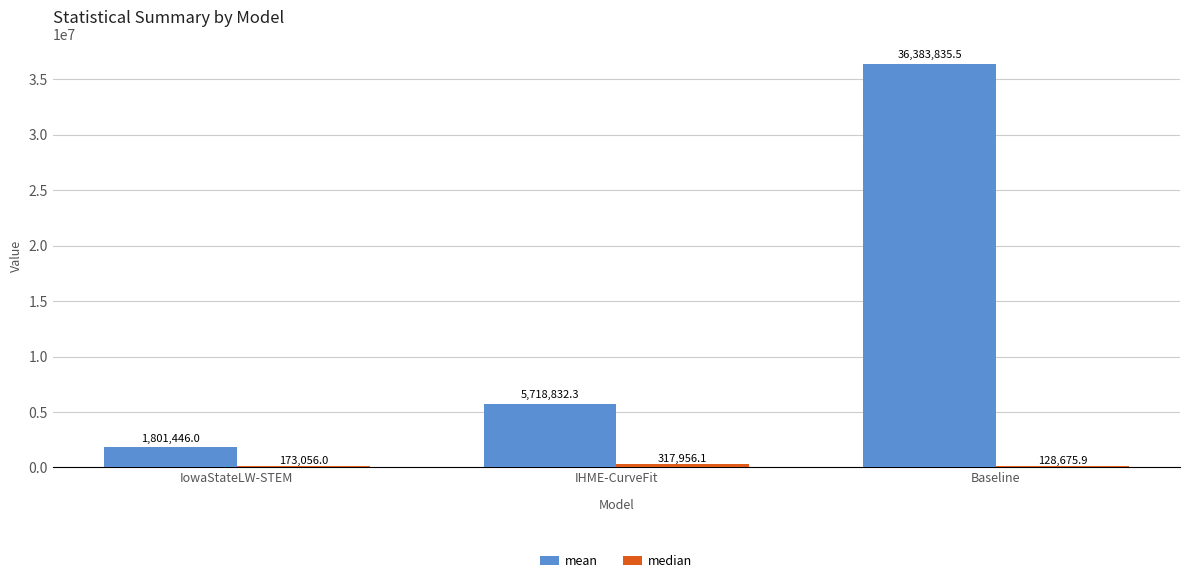

How many data points does each series have?

3